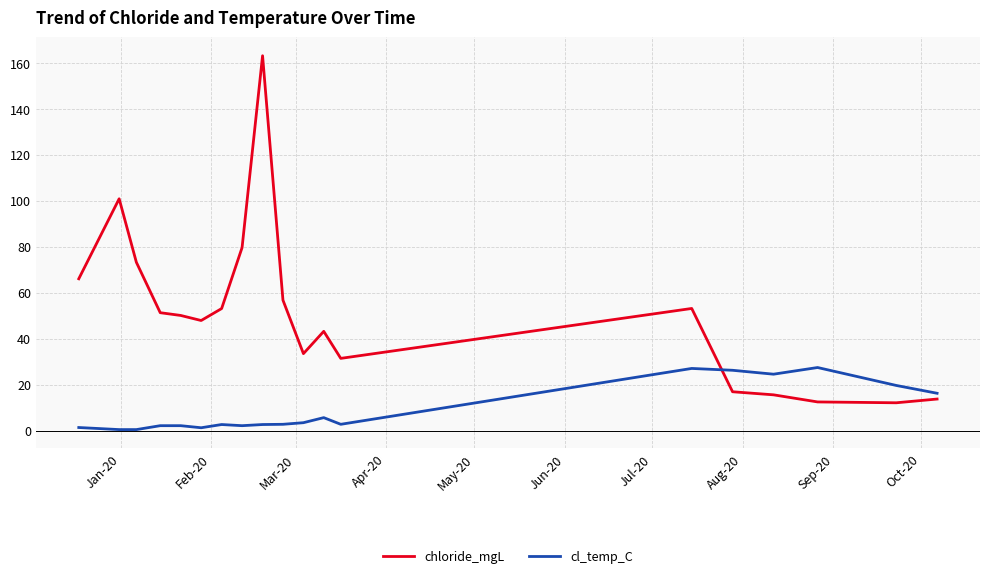

Which series has the largest range (max minus min)?

chloride_mgL